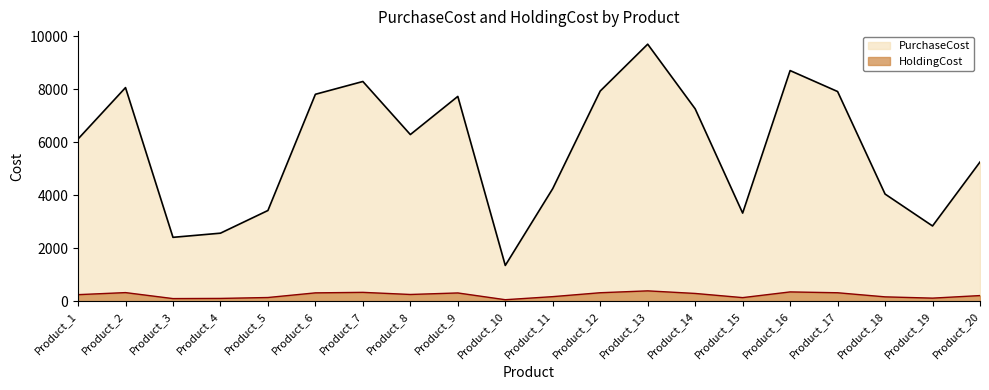

True or false: PurchaseCost and HoldingCost intersect in this chart.

False